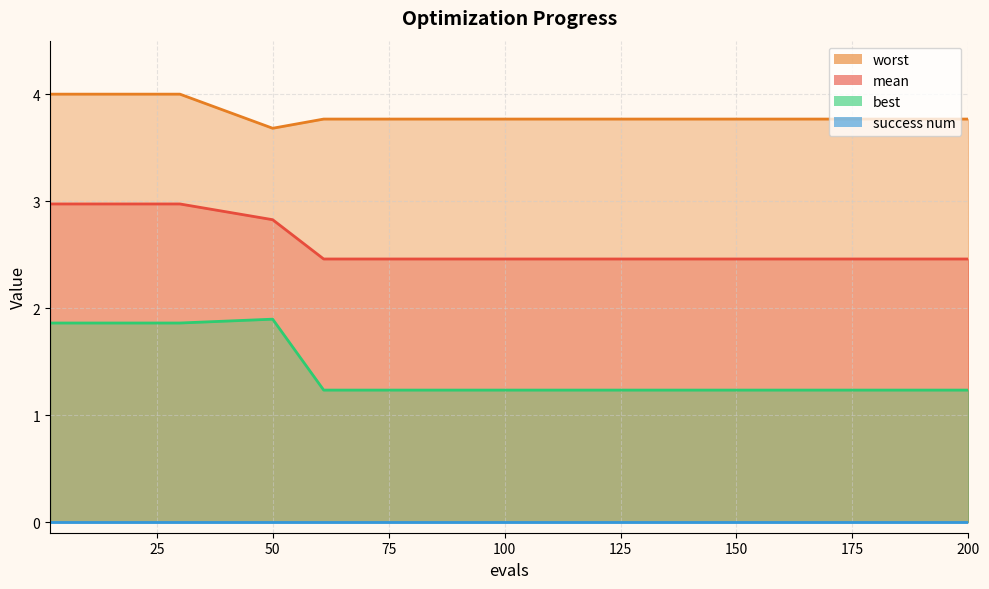

What is the label of the 3rd point from the left?

50